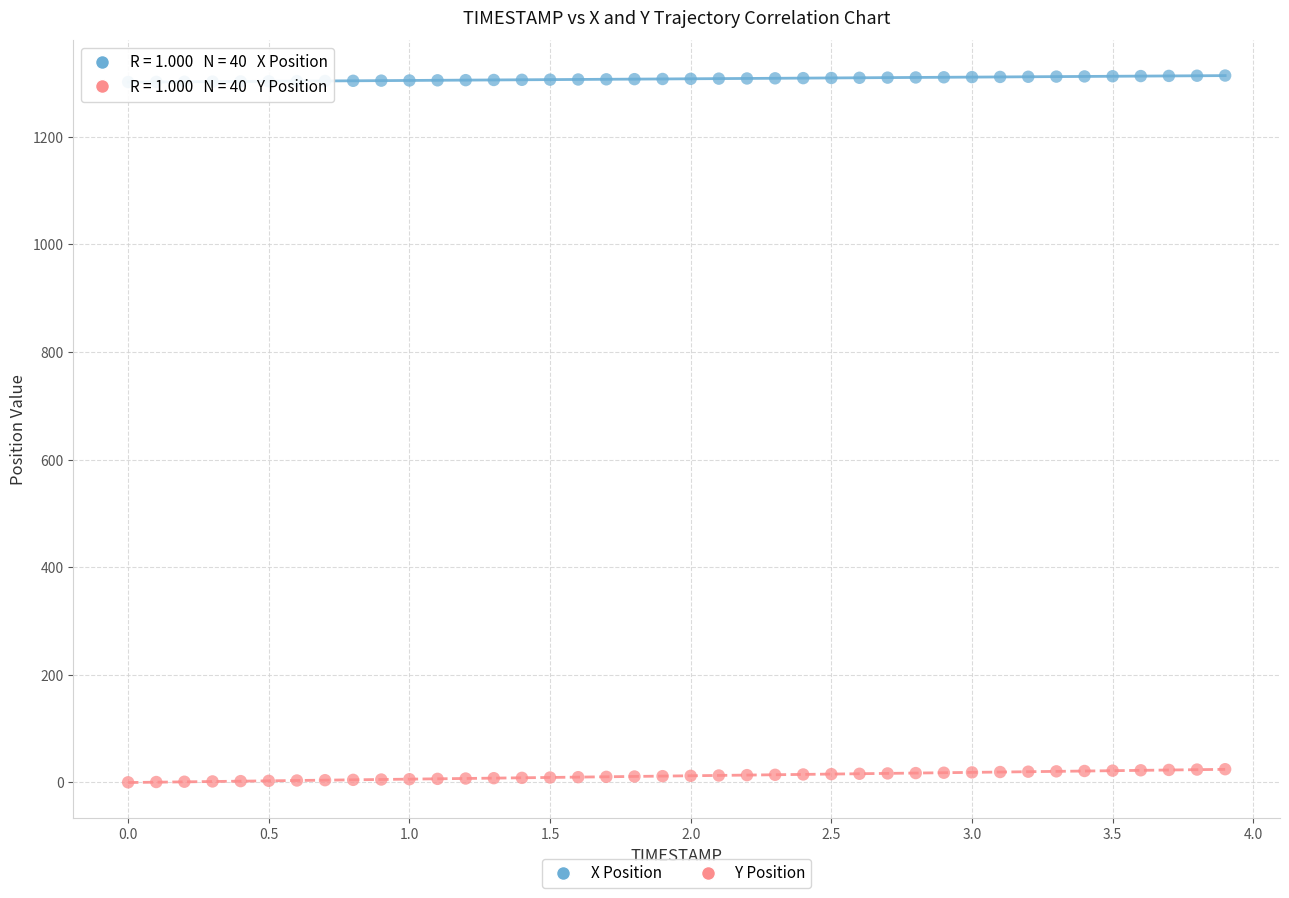

Which series has the largest Y range (max minus min)?

Y Position